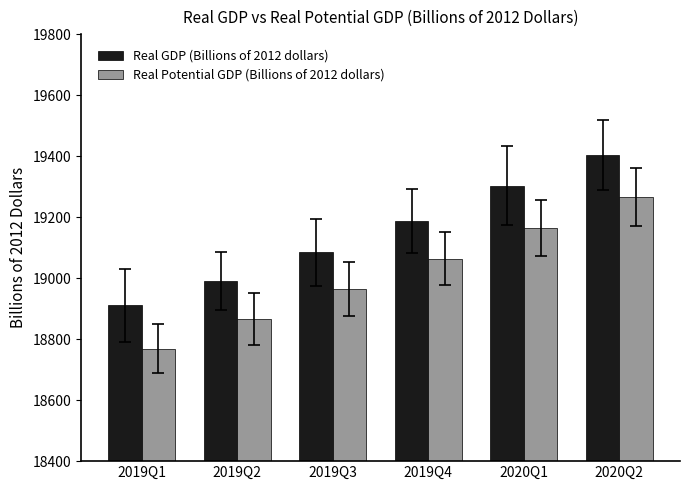

Rank the series by their average value, from highest to lowest.

Real GDP (Billions of 2012 dollars), Real Potential GDP (Billions of 2012 dollars)